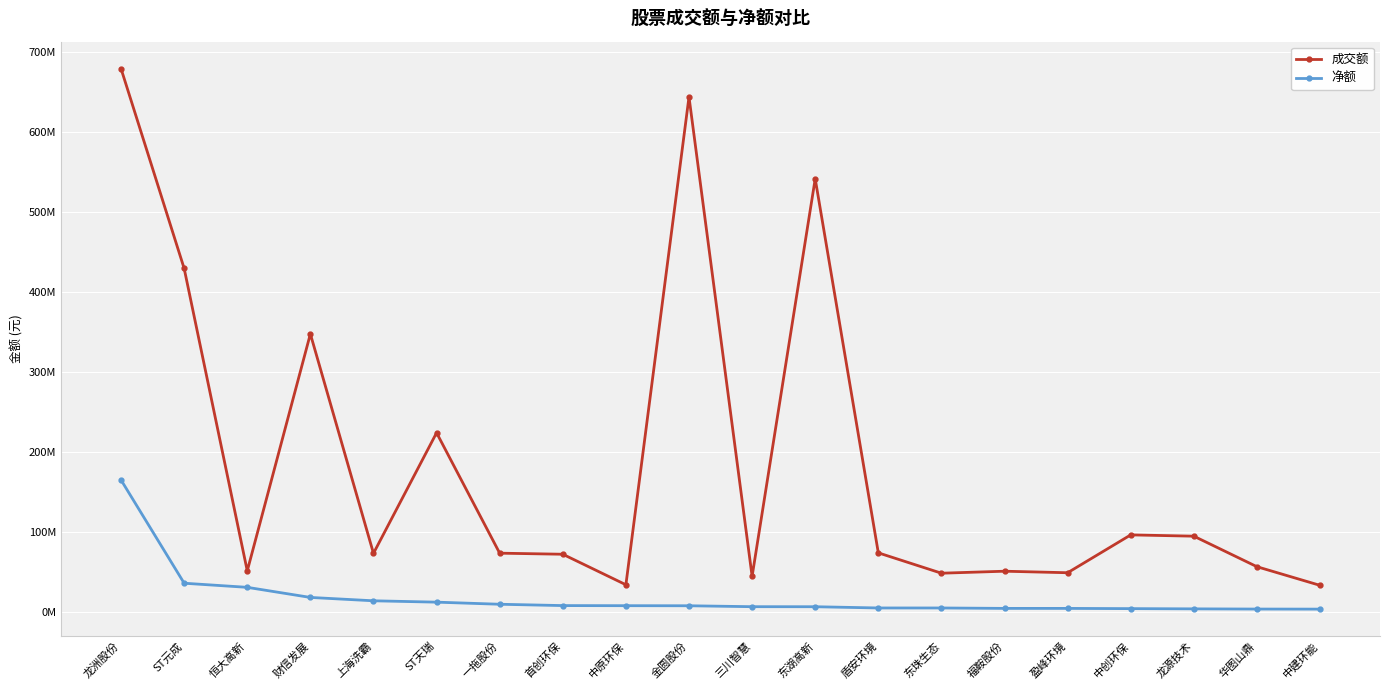

What are all the series names shown in the legend?

成交额, 净额